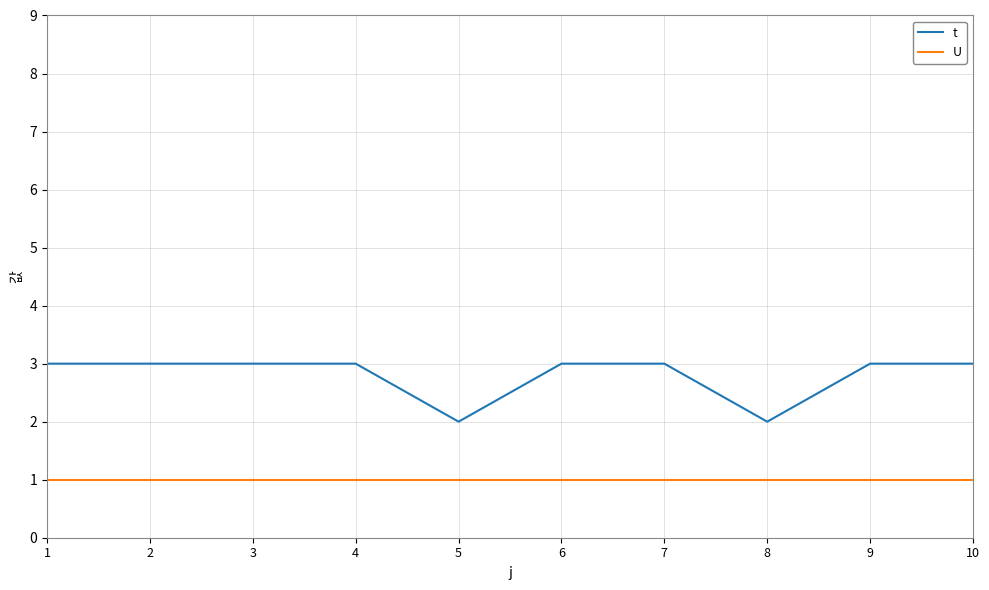

True or false: U has a value of 1 at 8.

True